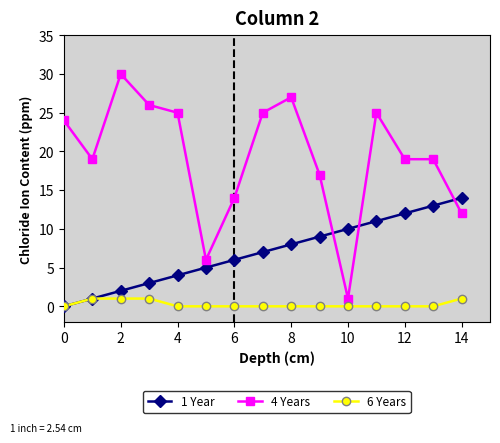

Which series has the largest total across all categories?

4 Years